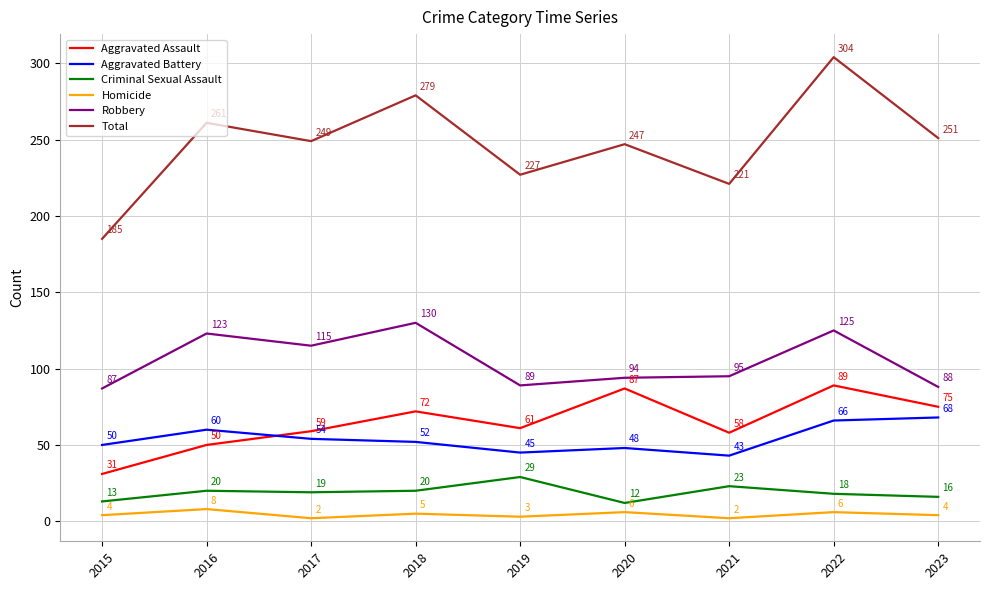

Which series has the largest range (max minus min)?

Total